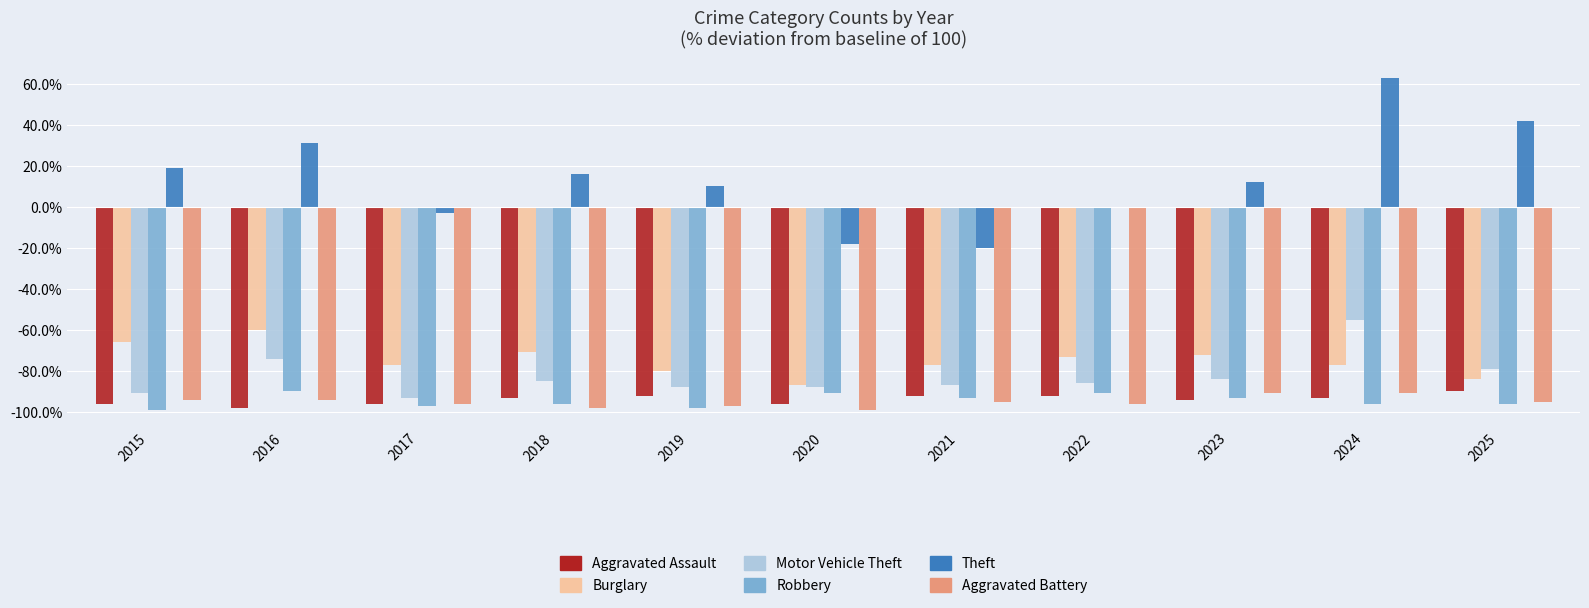

The Burglary series shows -37.1 at 2021. True or false?

False